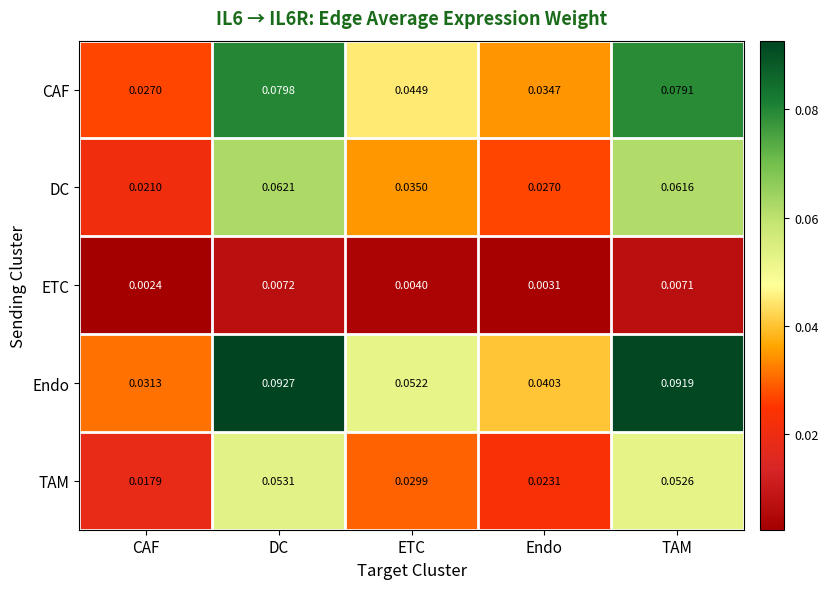

Which series changed the most between Endo and TAM?

Endo